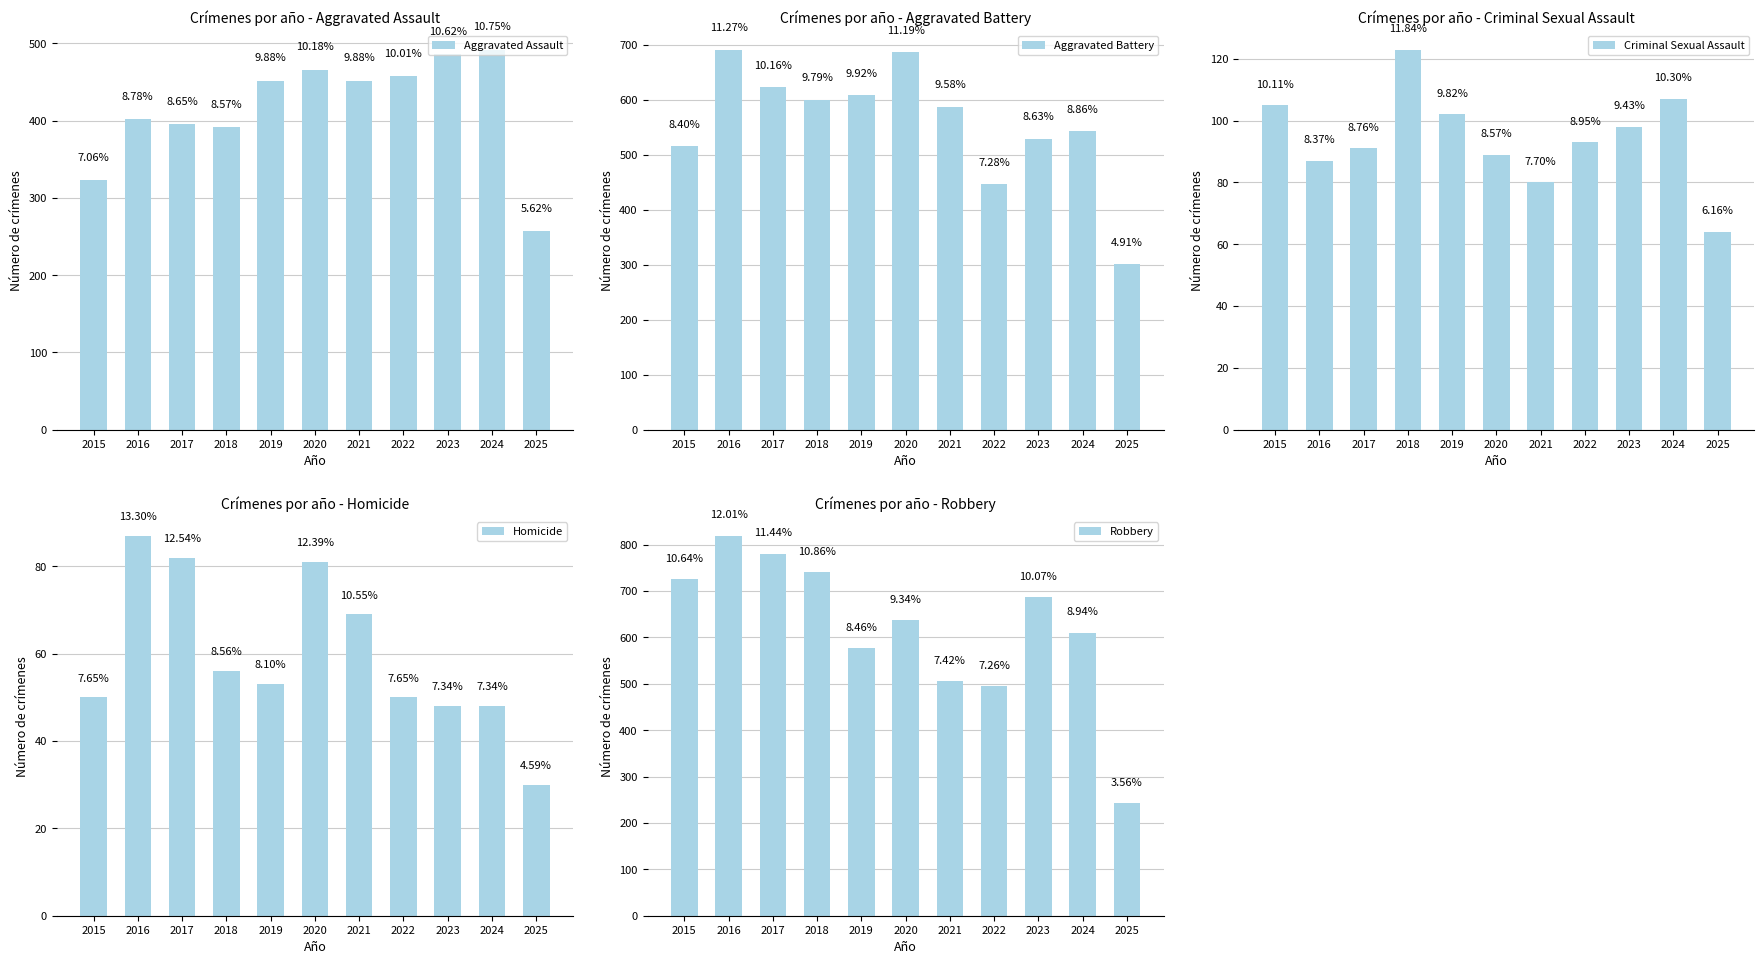

Rank the categories by Criminal Sexual Assault value from lowest to highest.

2025, 2021, 2016, 2020, 2017, 2022, 2023, 2019, 2015, 2024, 2018